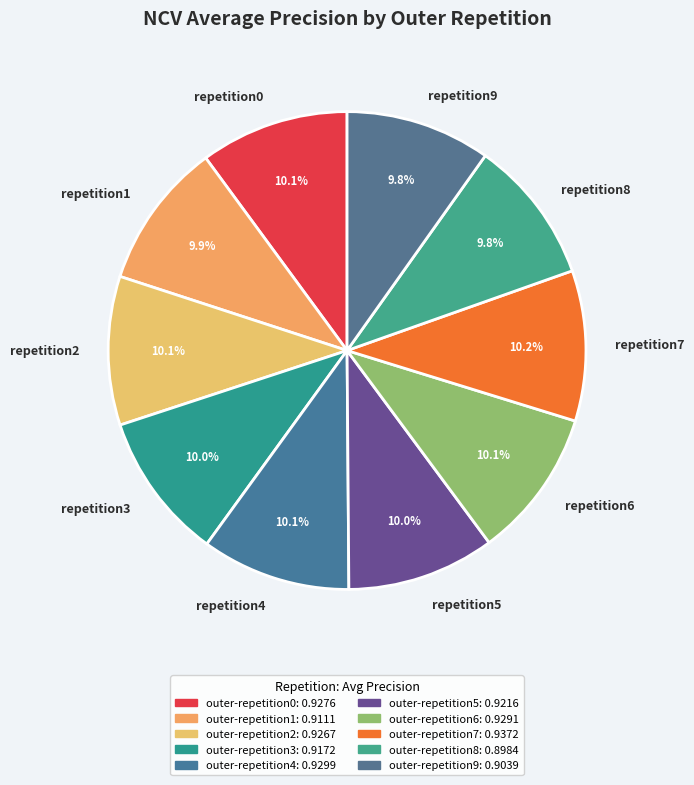

What portion of the pie excludes repetition7?

89.8%